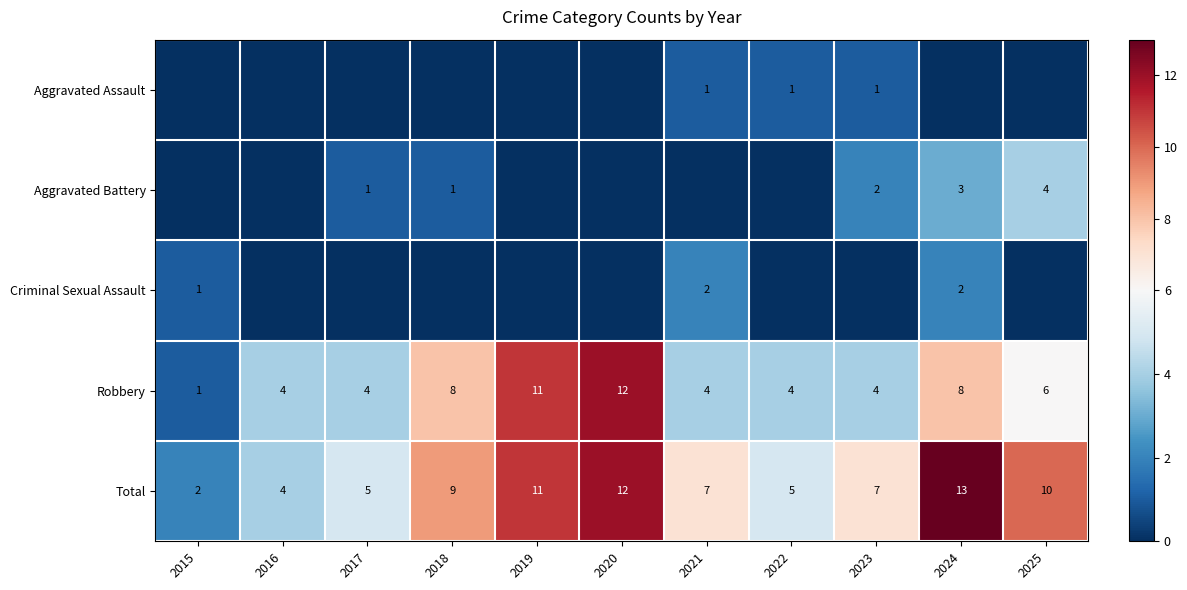

The Aggravated Battery series shows 1 at 2018. True or false?

True